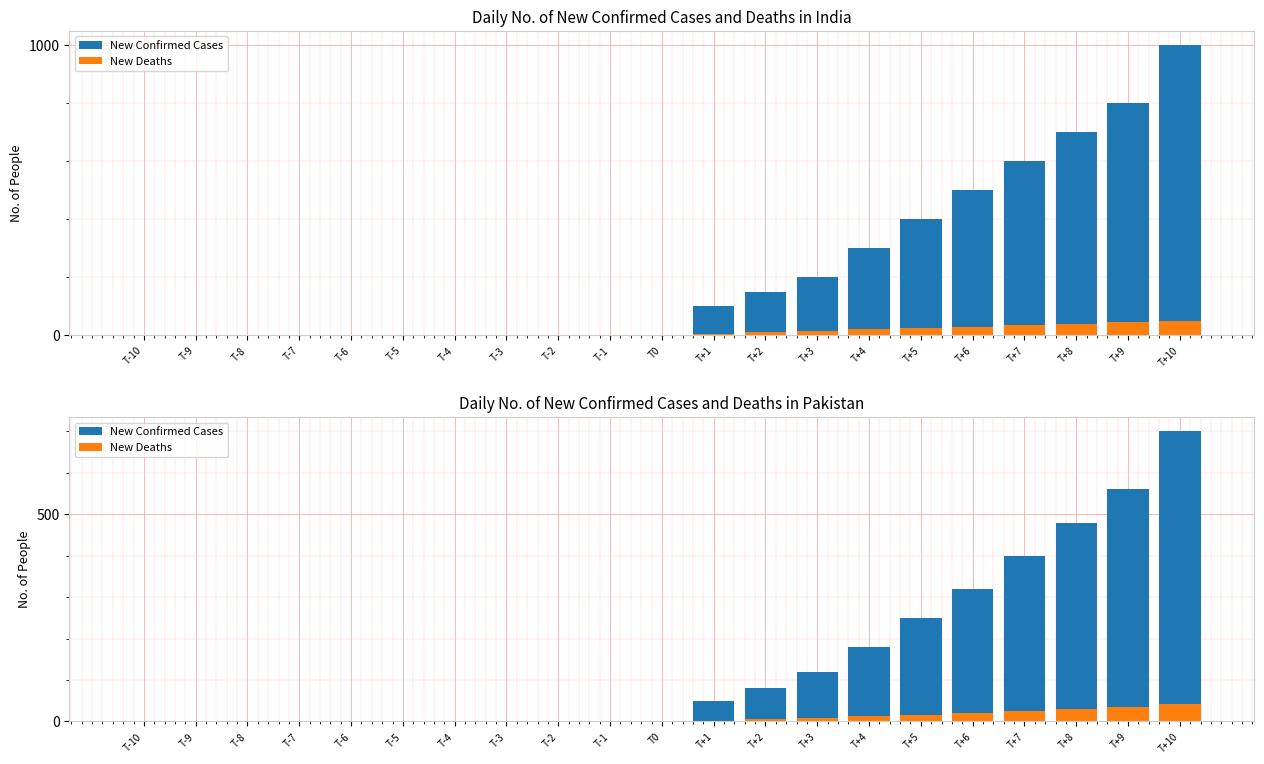

What are all the series names shown in the legend?

New Confirmed Cases, New Deaths